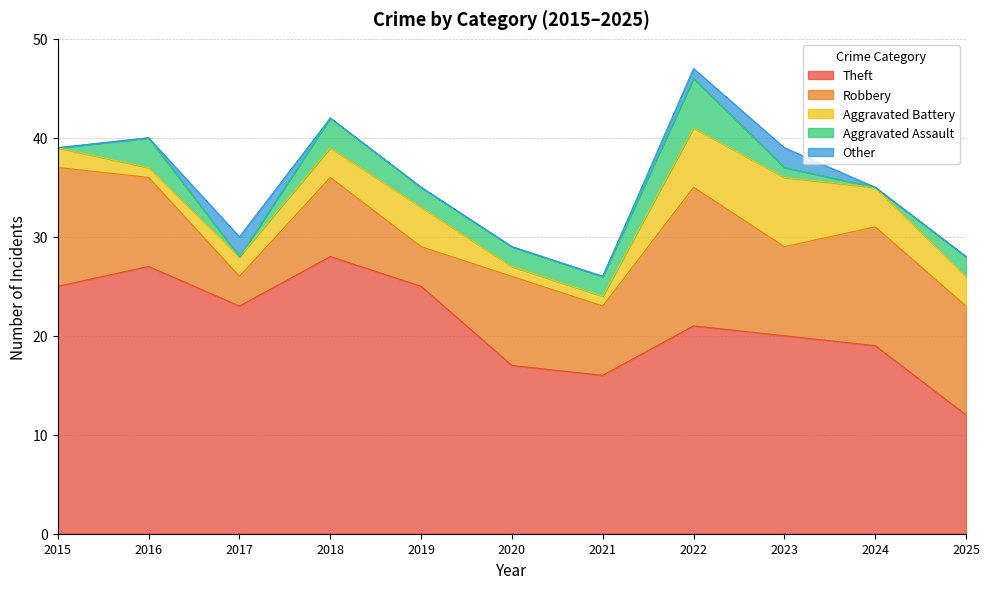

What is the sum of all Theft values?

233